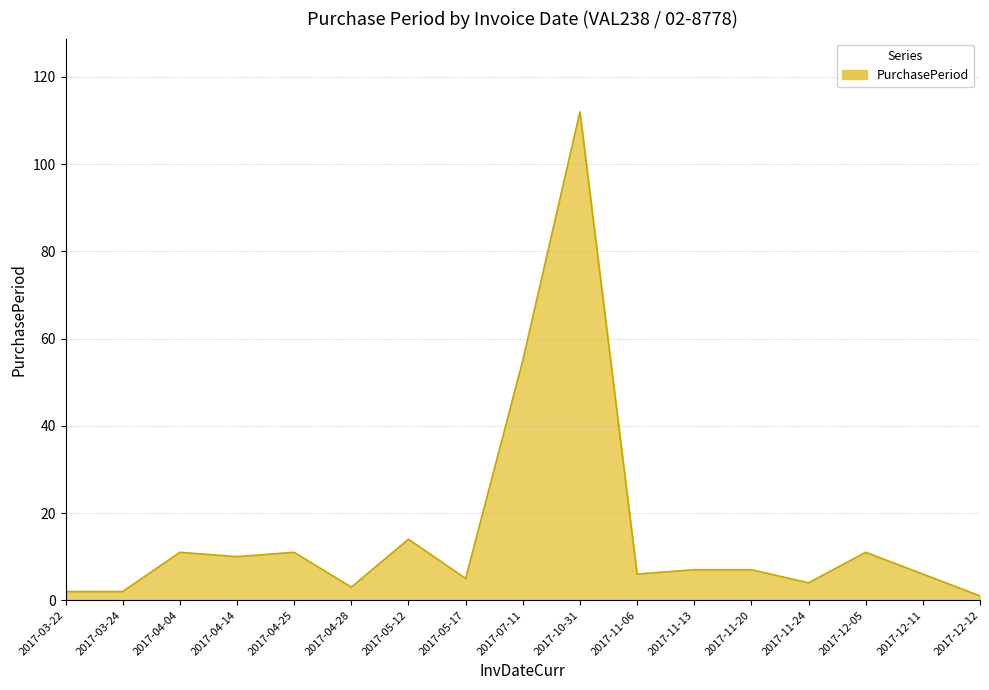

What is the maximum value shown in the chart?

112